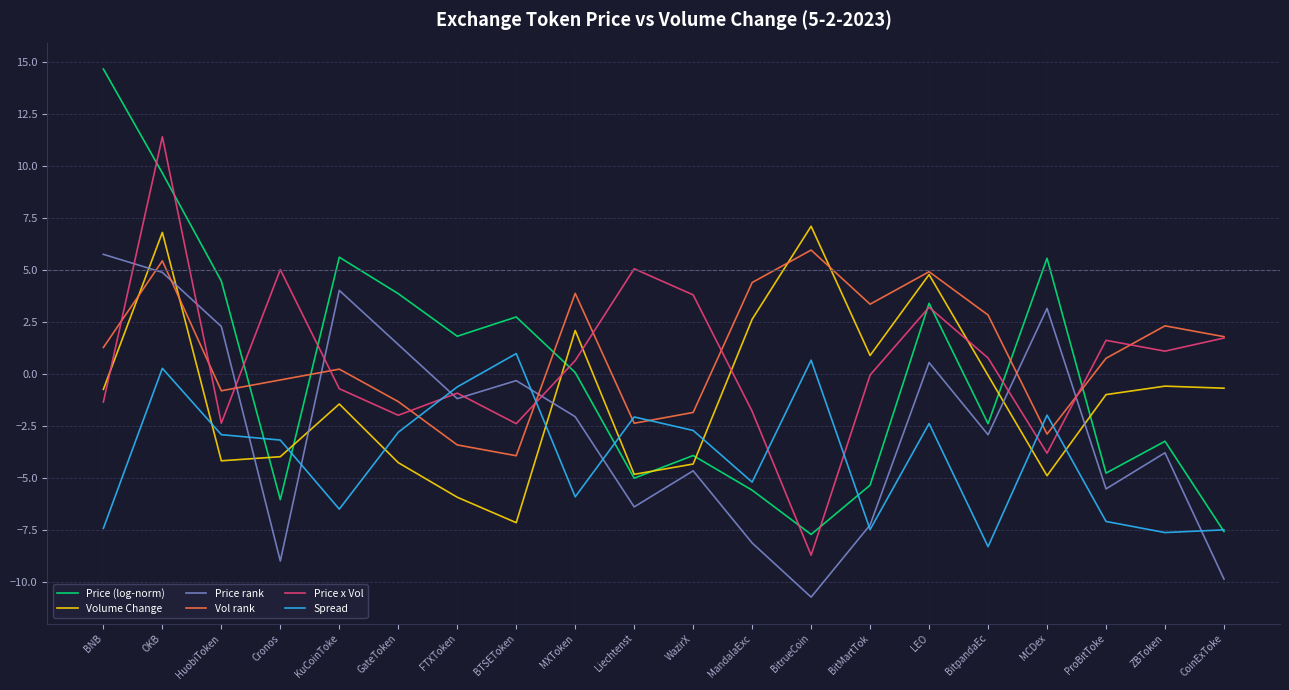

What is the greatest value displayed?

14.6